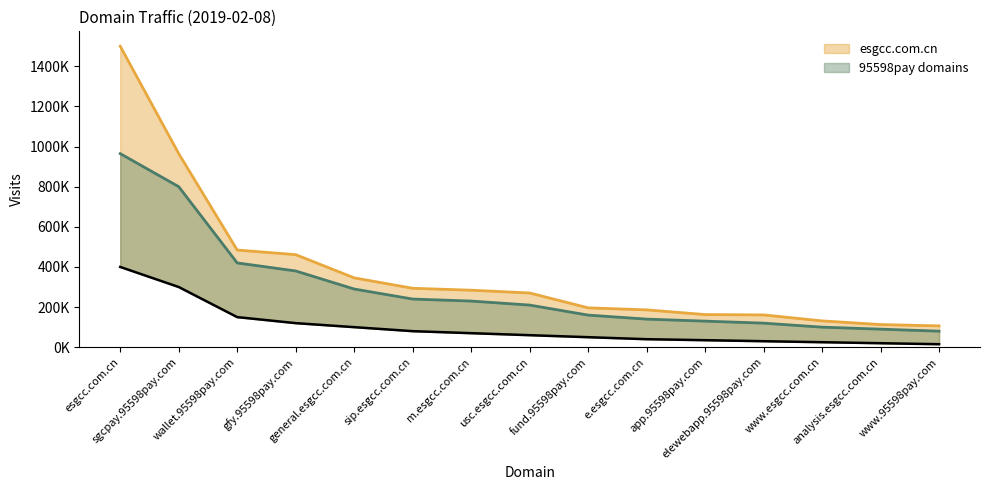

Reading right to left, transcribe all the data shown in this chart.

106360	112883	131224	160976	162631	186060	196193	270219	284081	293701	345640	461194	484240	964601	1499684